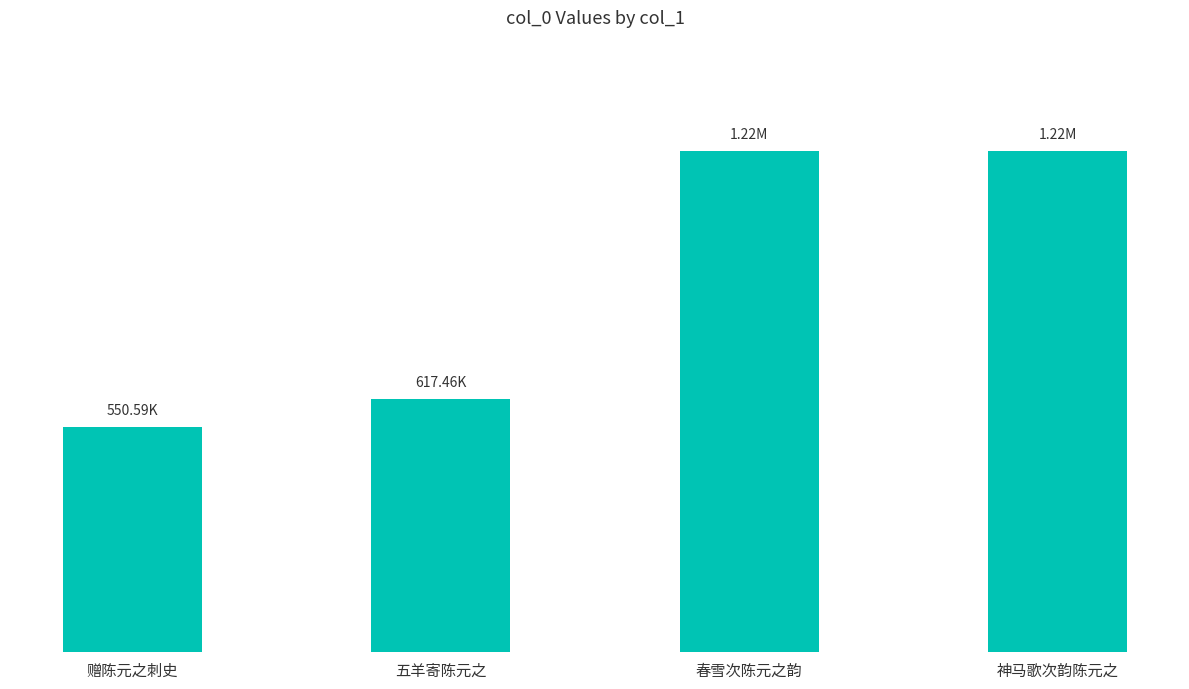

Are the bars horizontal?

No